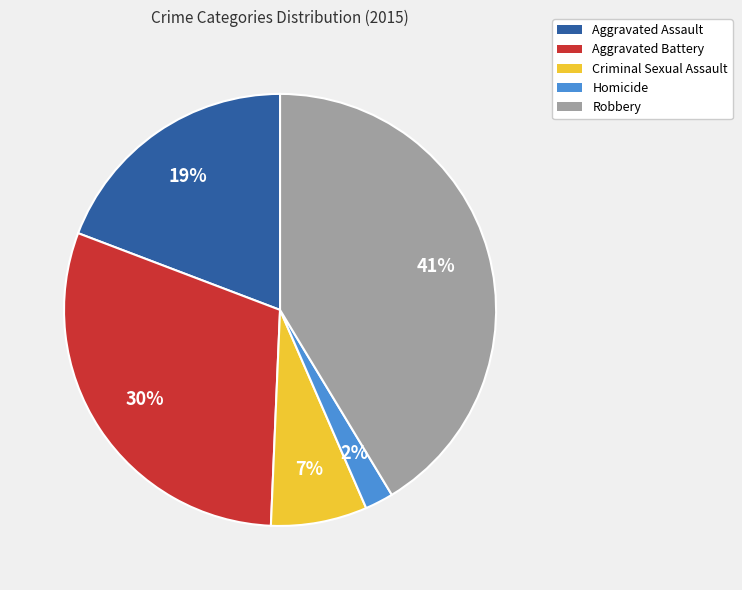

Combined, do Robbery and Homicide account for over 50%?

No